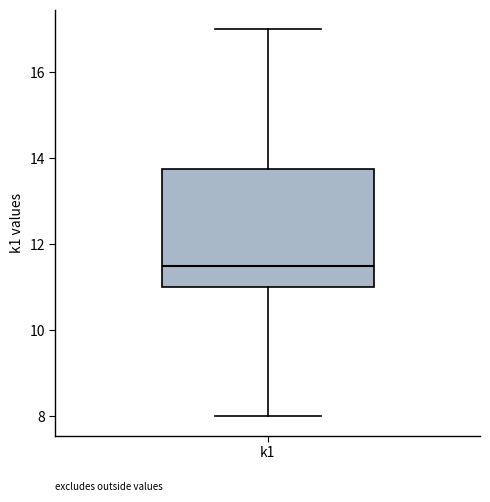

Read this box plot against the y-axis: the position of the median line, the range covered by the box, and the ends of both whiskers. The values are not printed on the chart, so give them approximately, as read against the axis.

median 11.6, box 11.0 to 13.8, whiskers 8.0 to 17.0